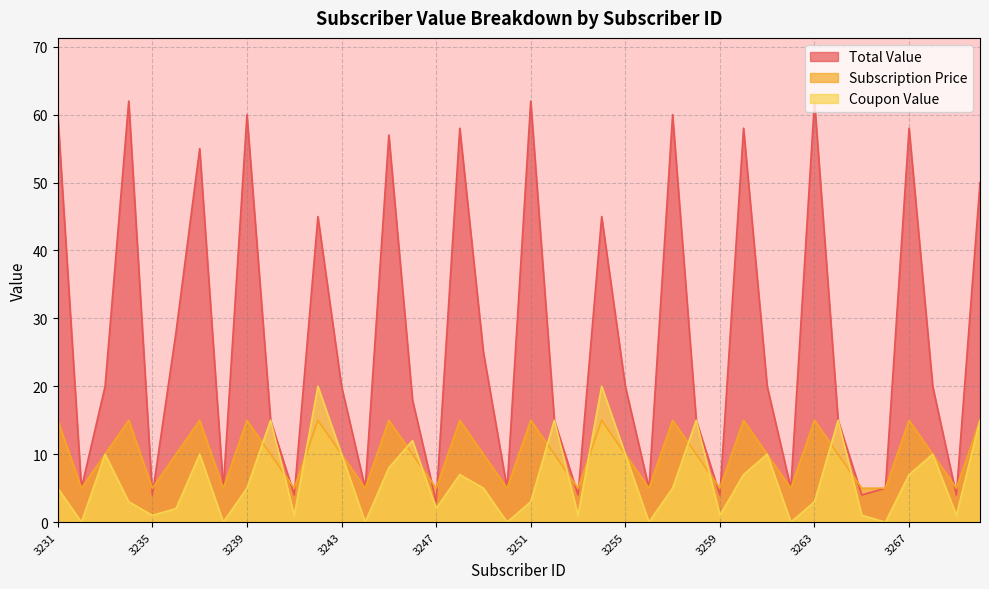

What is the sum of the Total Value values at 3254 and 3237?

100